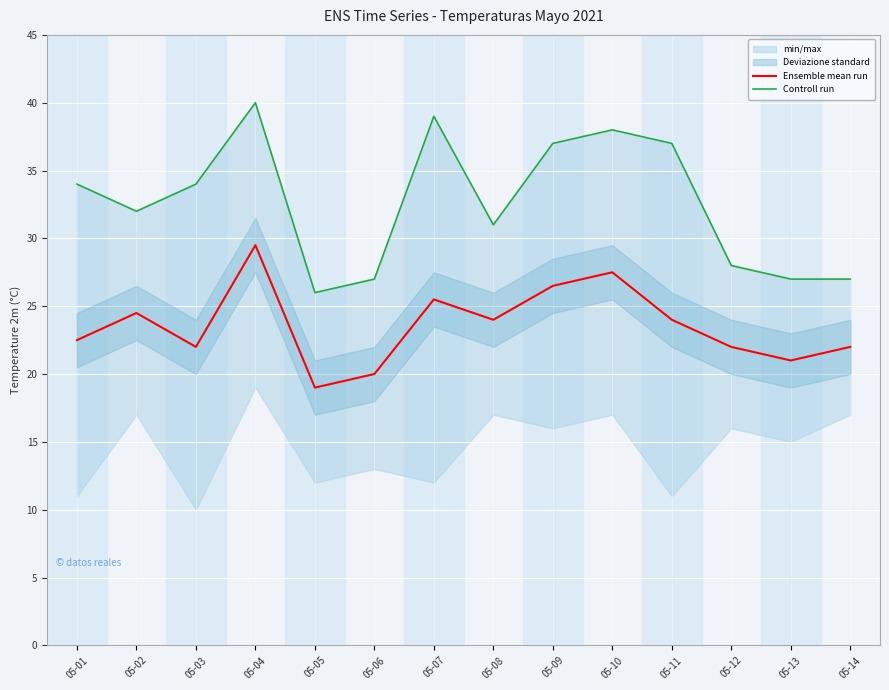

Which category has the highest value across all series?

05-04